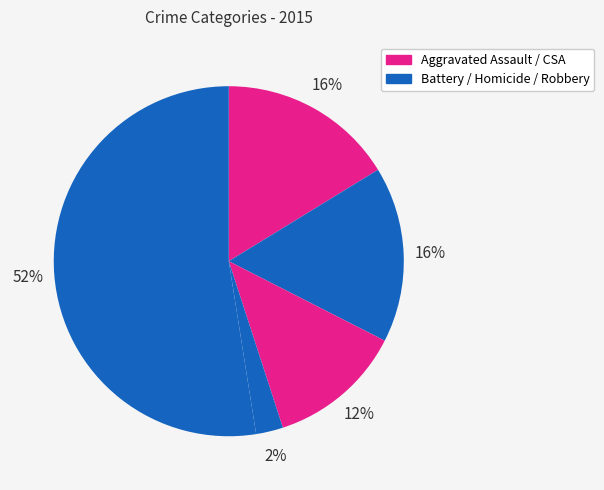

To the nearest percent, what is the average slice percentage?

20%